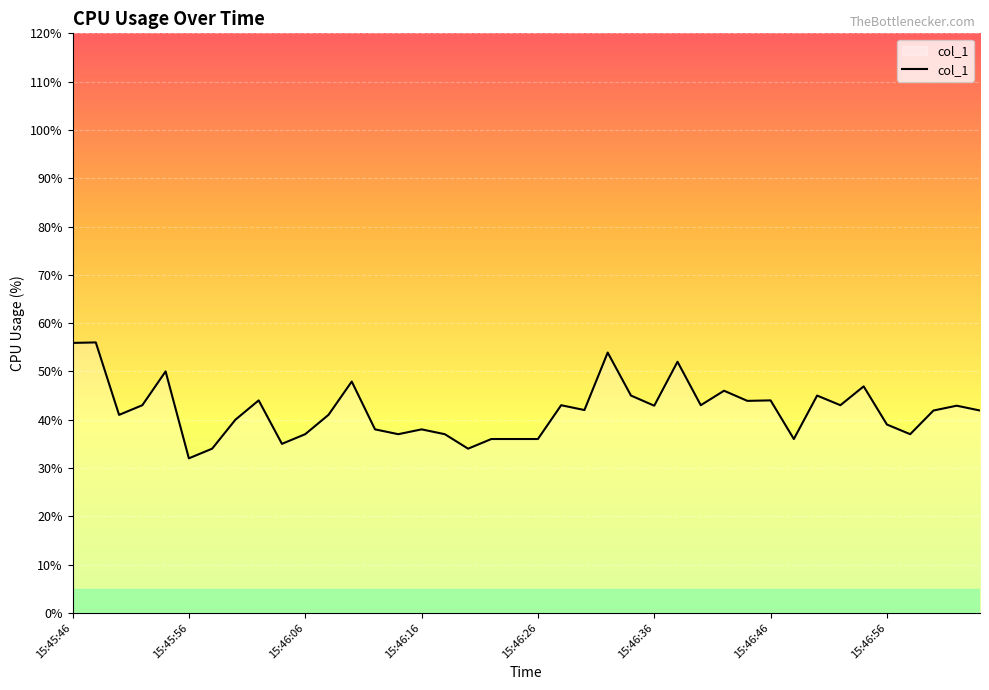

What is the maximum value shown in the chart?

56.0